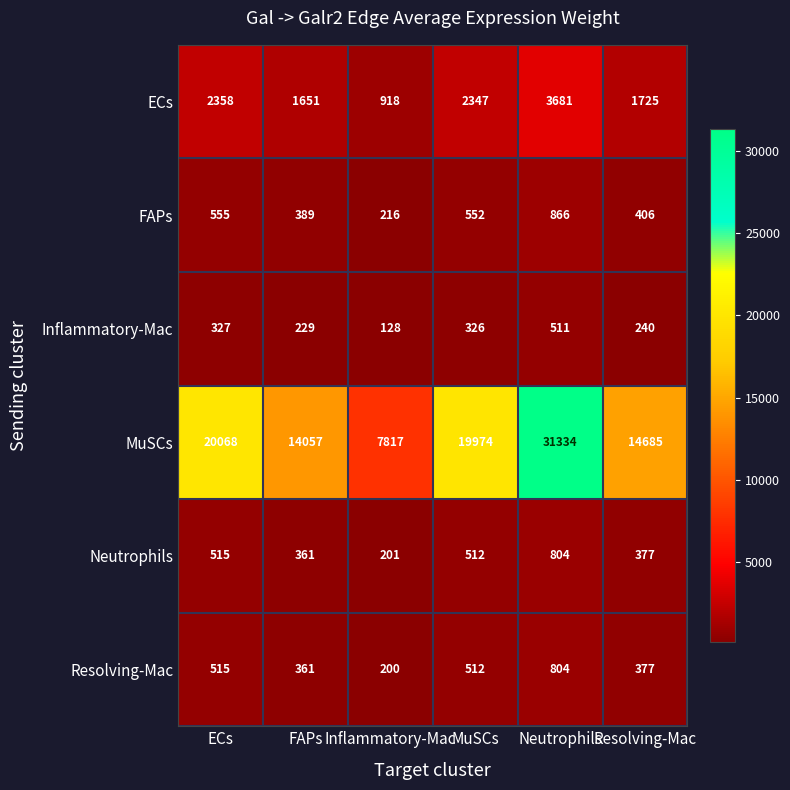

The value of MuSCs at Inflammatory-Mac is 1657. True or false?

False